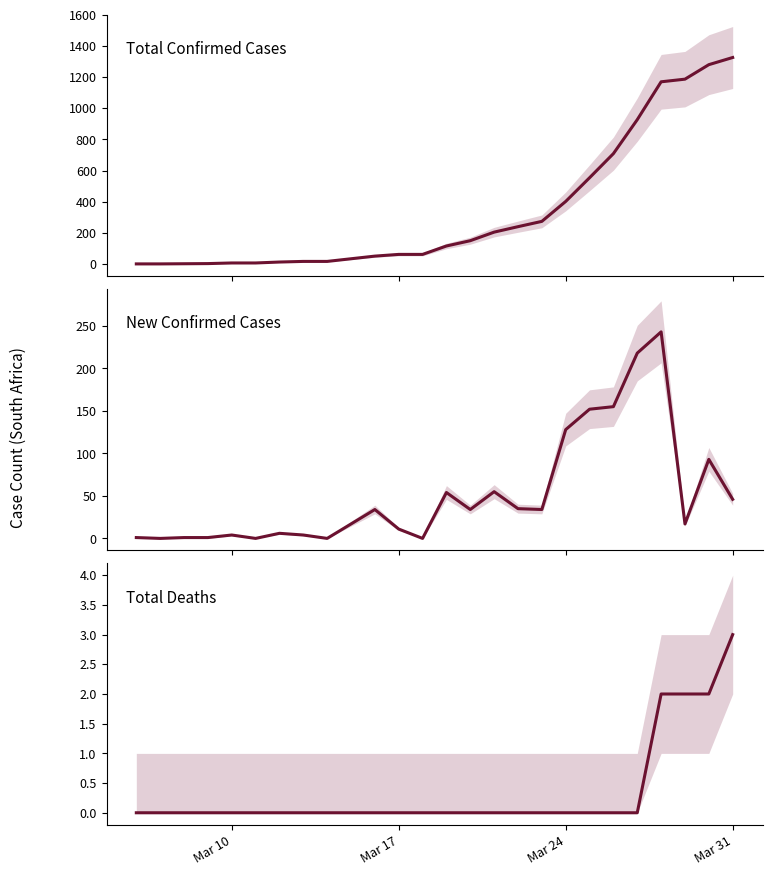

Which series has the widest spread of values?

TotalConfirmedCases